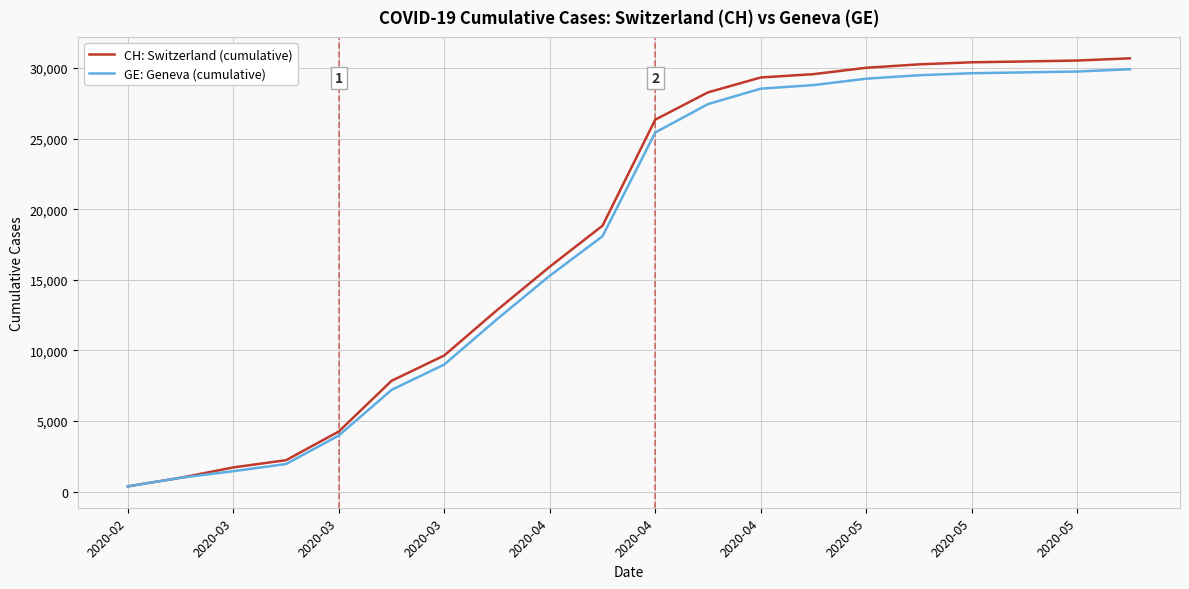

Which series has the largest range (max minus min)?

CH: Switzerland (cumulative)